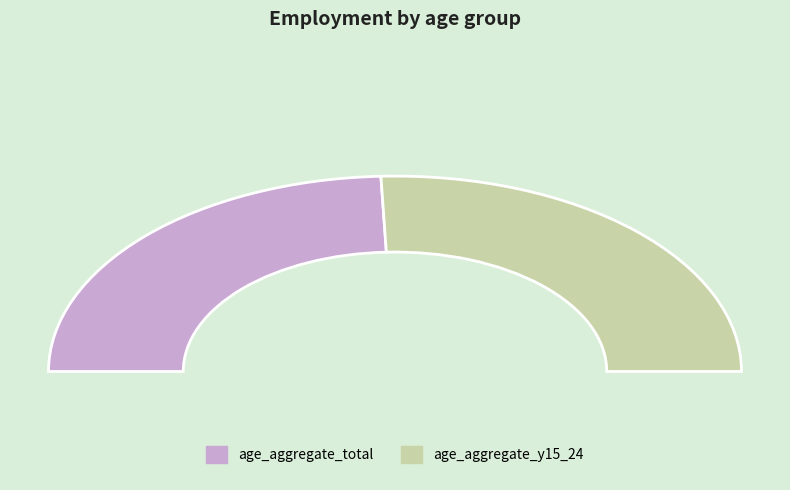

Combined, do age_aggregate_y15_24 and age_aggregate_total account for over 50%?

Yes